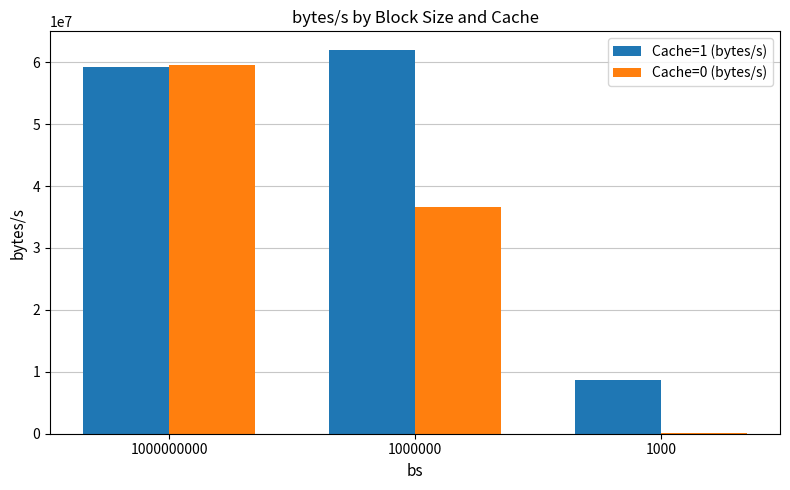

Is it true that Cache=0 (bytes/s) equals 60003904 at 1000000?

False